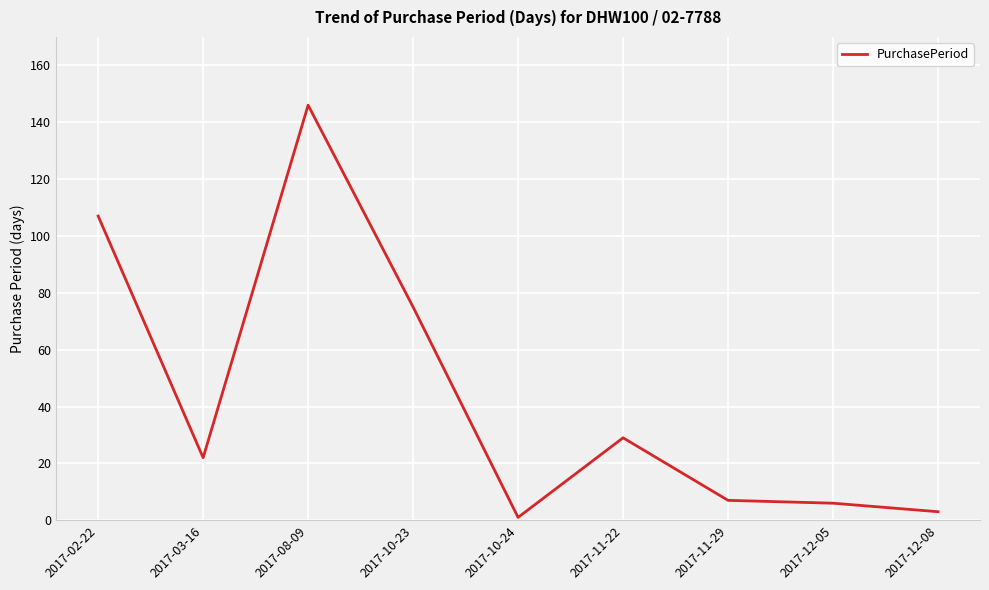

The chart shows a value of 3 at 2017-12-08. True or false?

True